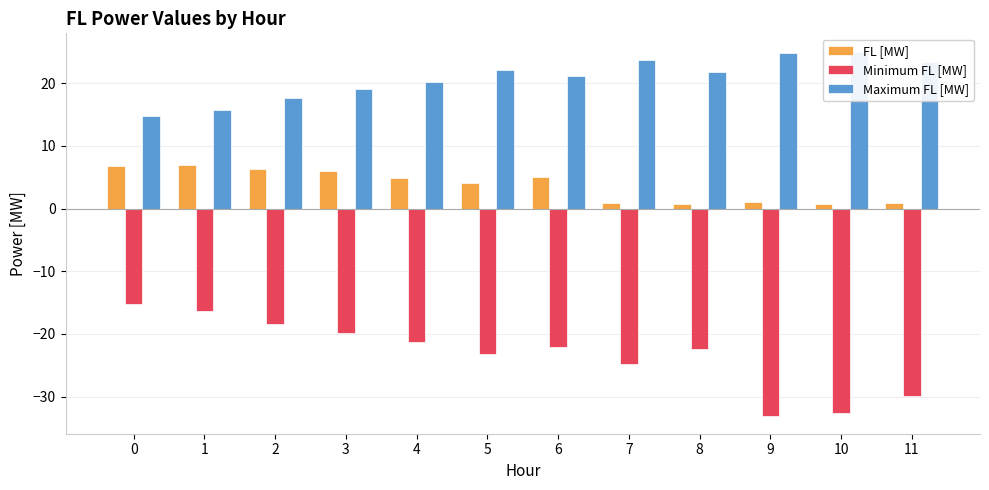

How many data points in FL [MW] are less than 4?

5